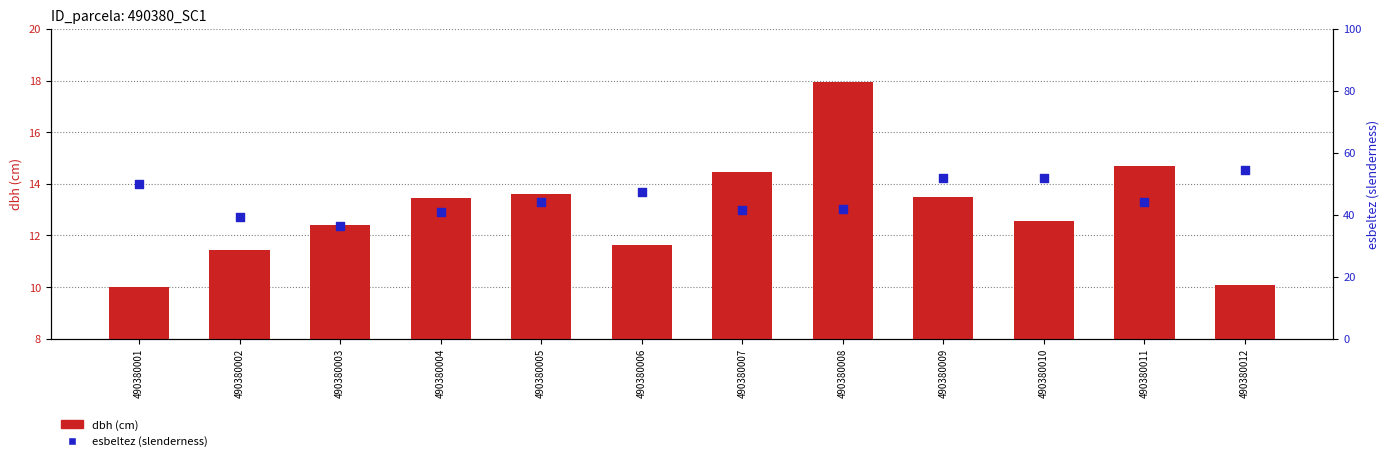

Which series contains the lowest Y value?

dbh (cm)